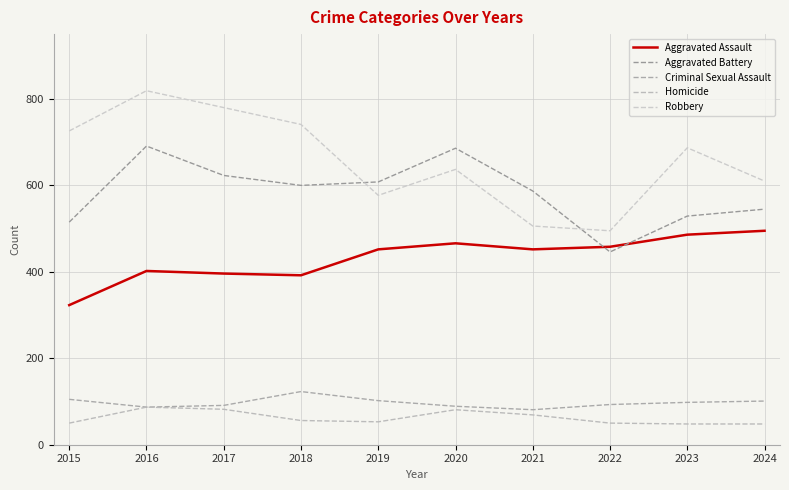

How many interior local valleys does the Homicide series have?

1